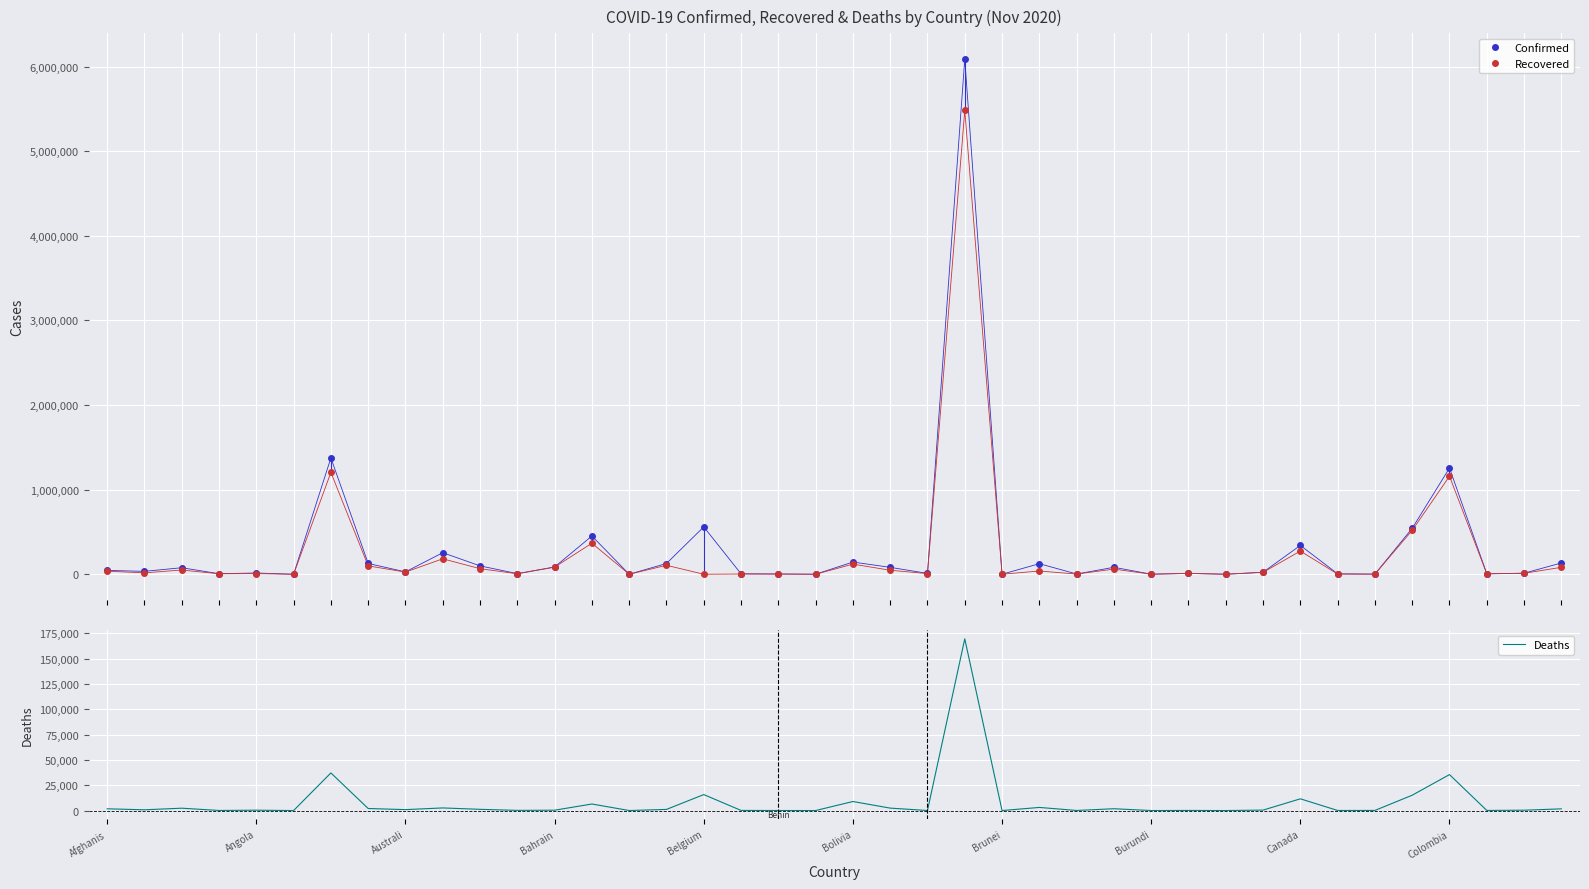

List the series in order of their overall mean, lowest first.

Deaths, Recovered, Confirmed